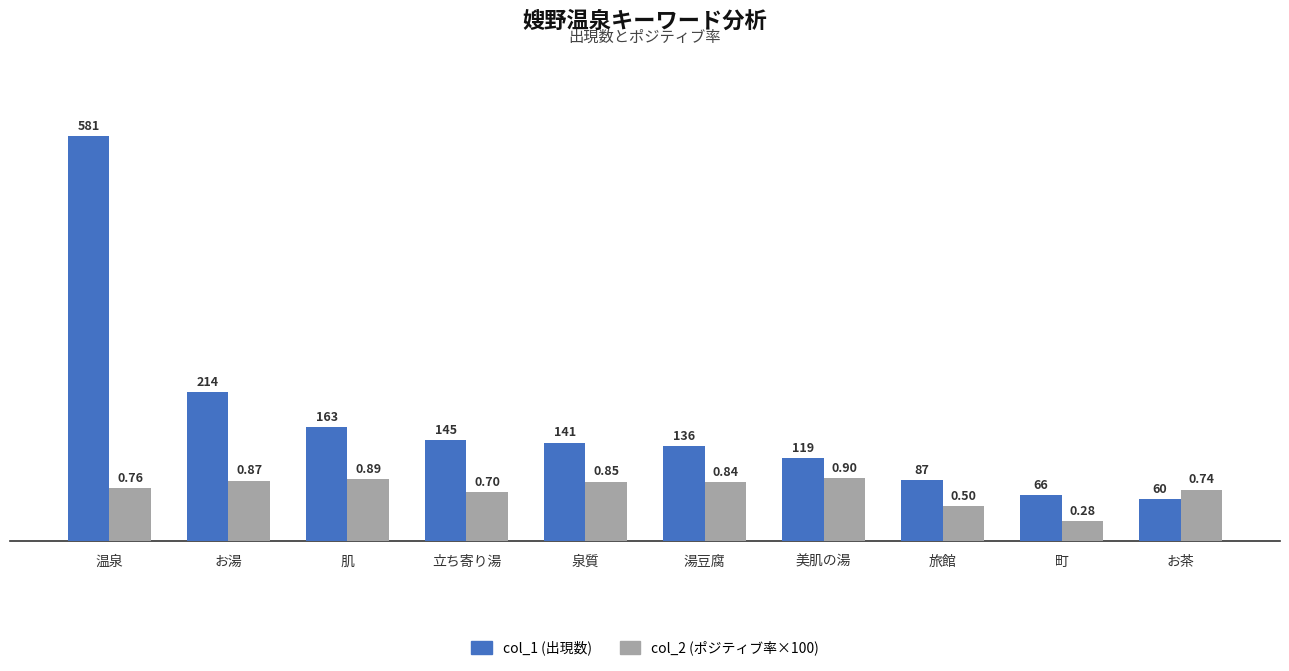

Is it true that col_1 (出現数) equals 82.4 at 美肌の湯?

False